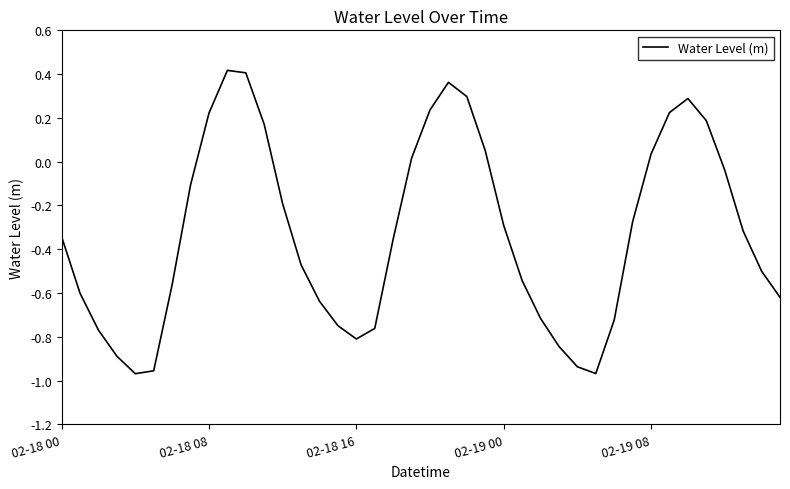

True or false: there are more than 1 points higher than both neighbors.

True